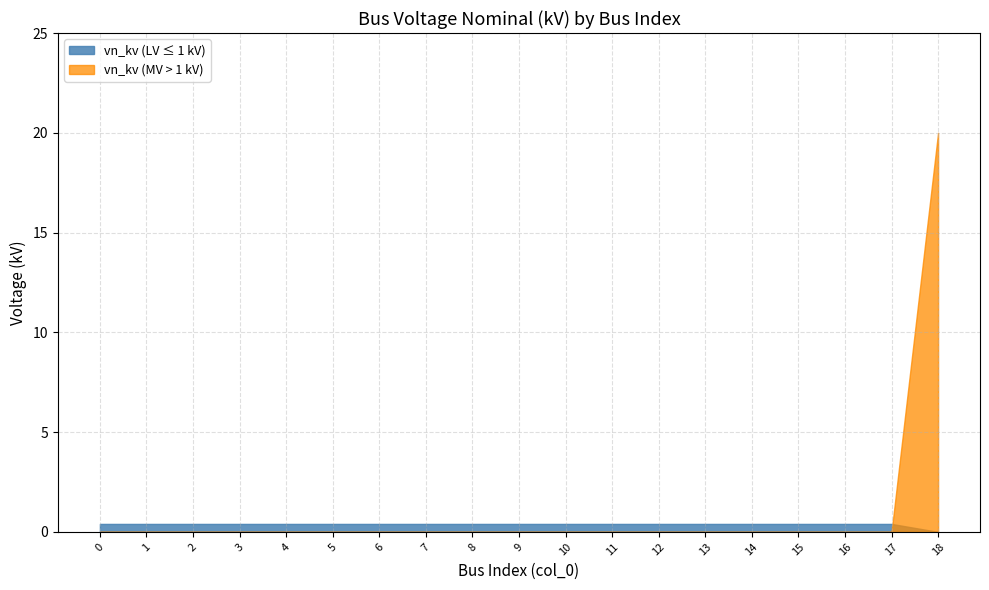

The chart shows a value of 0.4 at 14. True or false?

True